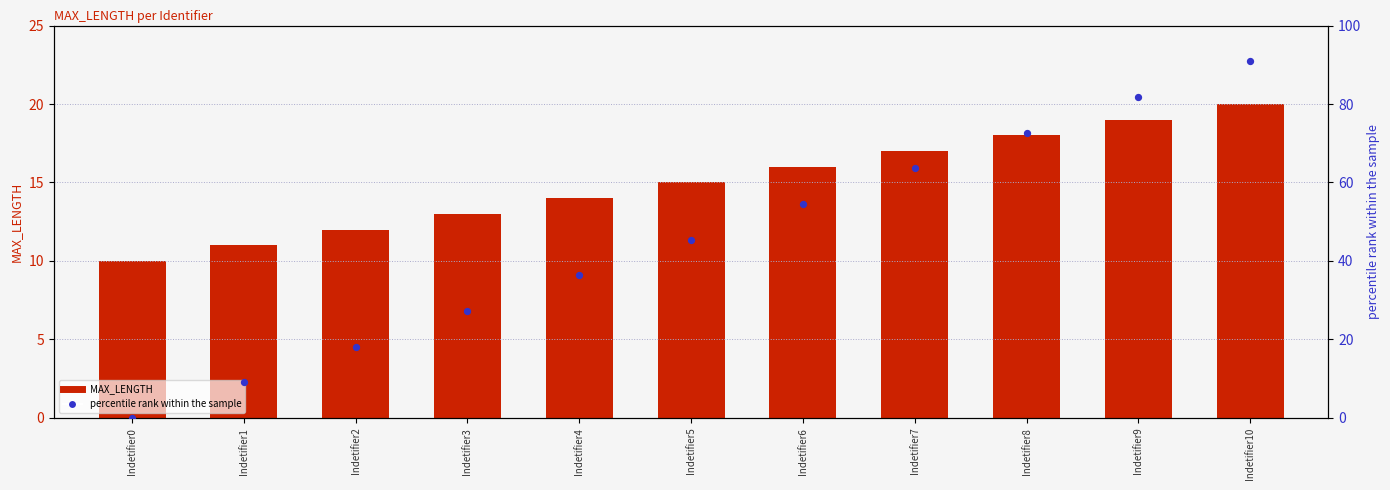

Which series has the largest total across all categories?

percentile rank within the sample